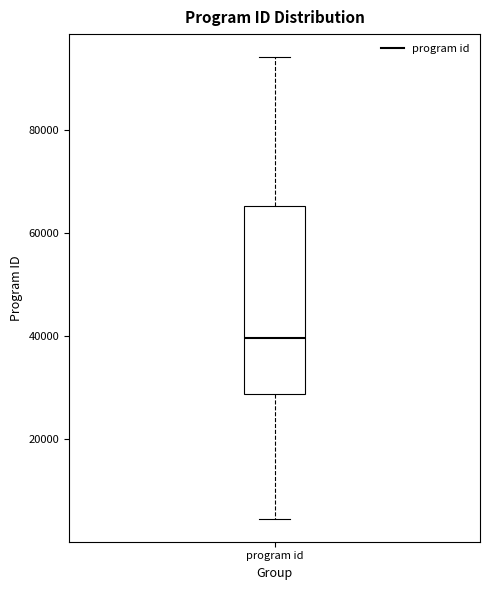

Where is the upper edge of the box for program id on the y-axis? The values are not printed on the chart, so give them approximately, as read against the axis.

66000